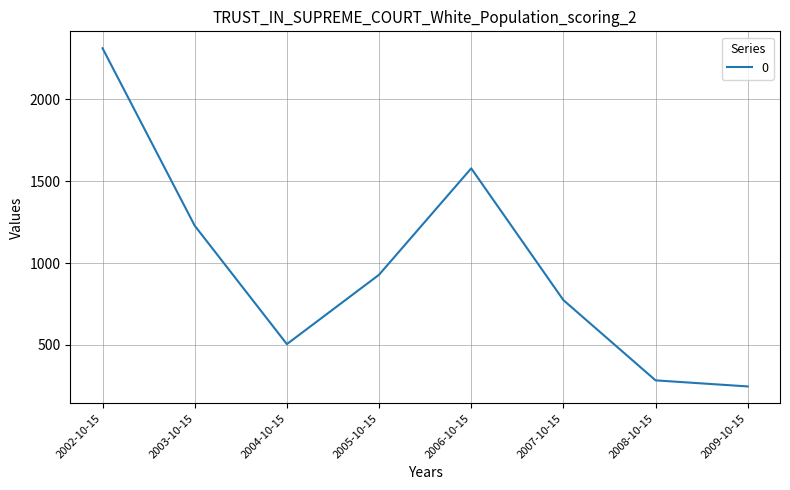

What is the change in value from 2007-10-15 to 2008-10-15?

-489.6